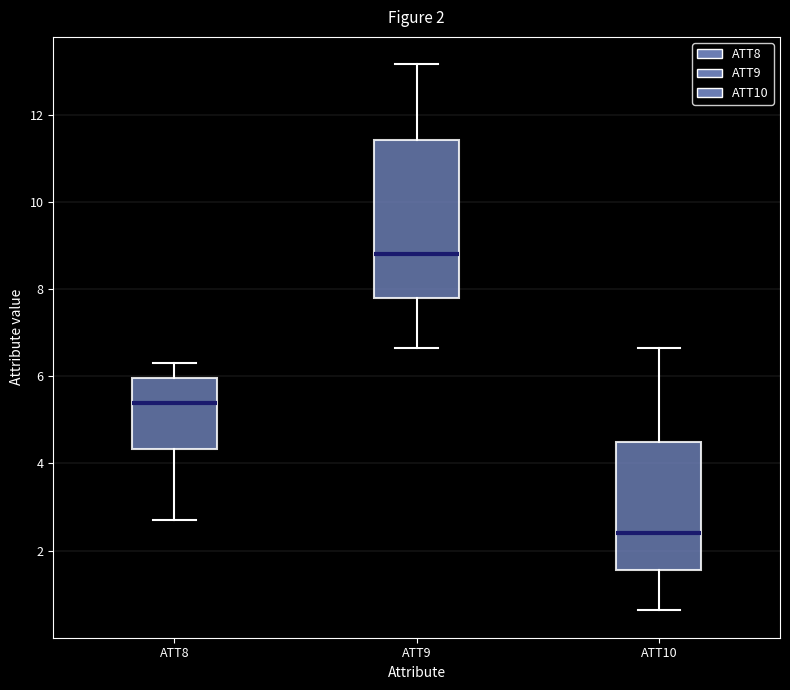

Where does the median line of the box for ATT8 sit on the y-axis? The values are not printed on the chart, so give them approximately, as read against the axis.

5.4